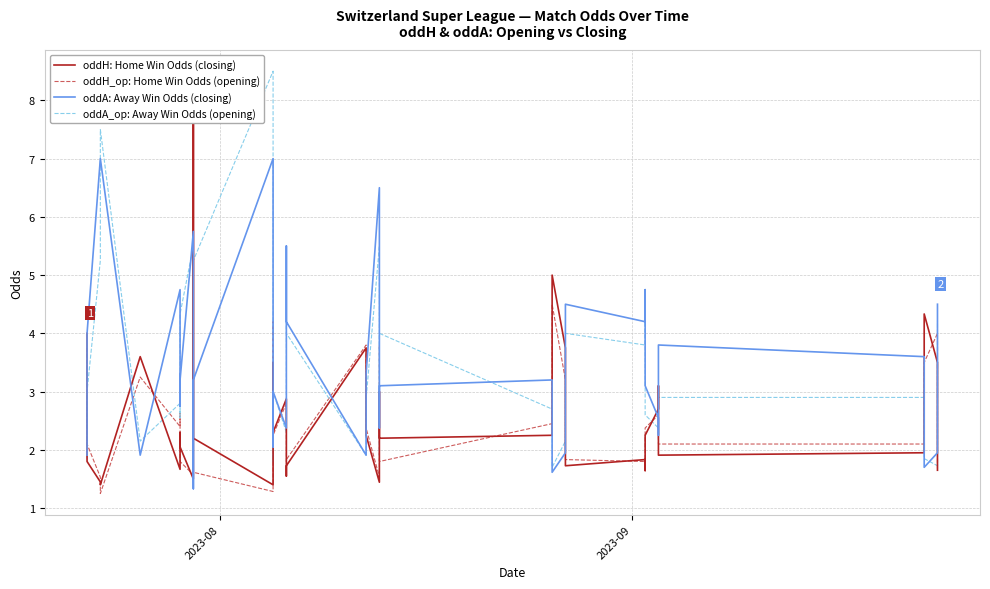

What is the maximum value for oddH_op: Home Win Odds (opening)?

5.8